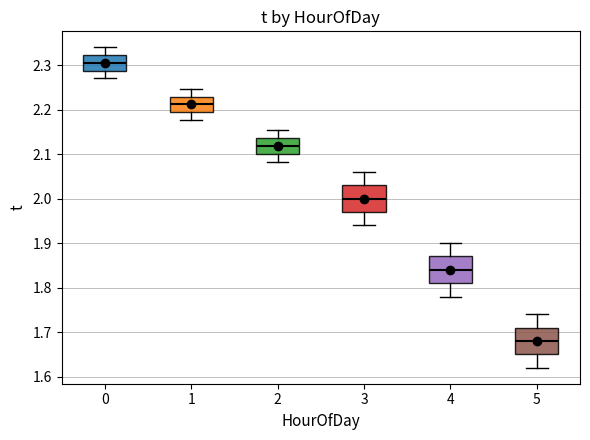

Reading left to right, read every box against the y-axis: the position of its median line, the range the box covers, and the ends of its whiskers. The values are not printed on the chart, so give them approximately, as read against the axis.

0: median 2.31, box 2.29 to 2.32, whiskers 2.27 to 2.34
1: median 2.21, box 2.19 to 2.23, whiskers 2.18 to 2.25
2: median 2.12, box 2.10 to 2.14, whiskers 2.08 to 2.15
3: median 2.00, box 1.97 to 2.03, whiskers 1.94 to 2.06
4: median 1.84, box 1.81 to 1.87, whiskers 1.78 to 1.90
5: median 1.68, box 1.65 to 1.71, whiskers 1.62 to 1.74